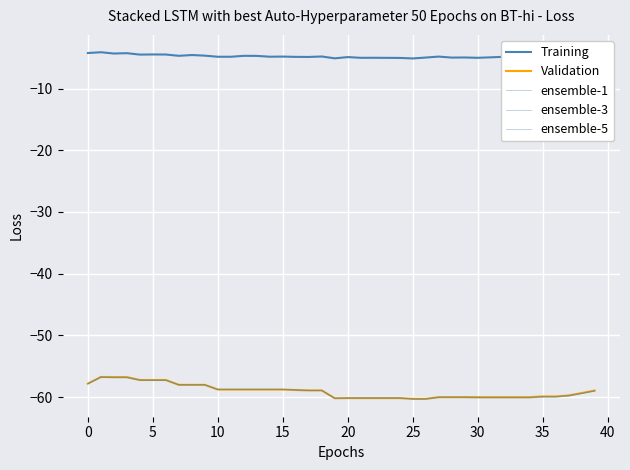

Does the chart display data point markers on the line(s)?

No